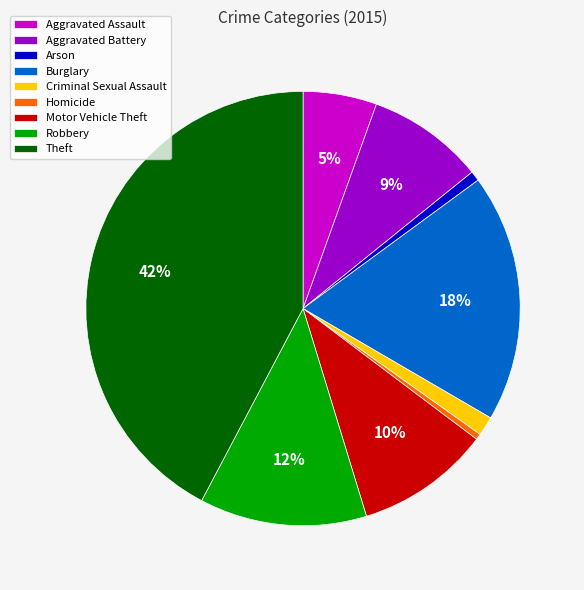

What percentage is the Criminal Sexual Assault slice, to the nearest percent?

1%